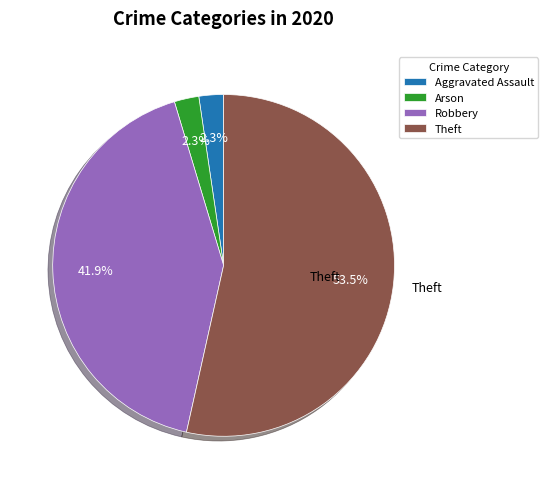

Is there a majority slice in this chart?

Yes